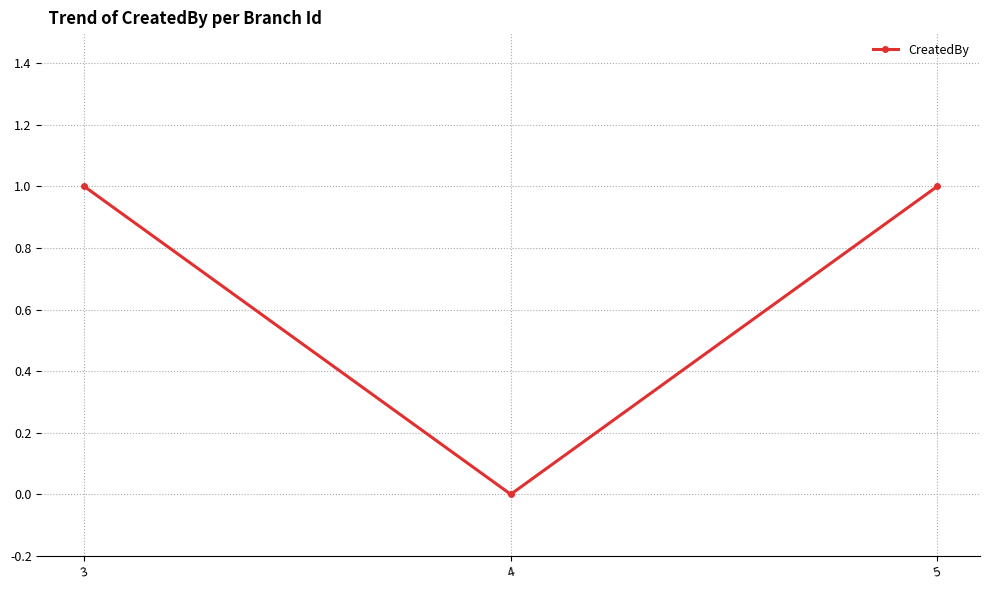

Reading right to left, what are all the values shown in this chart?

1	0	1